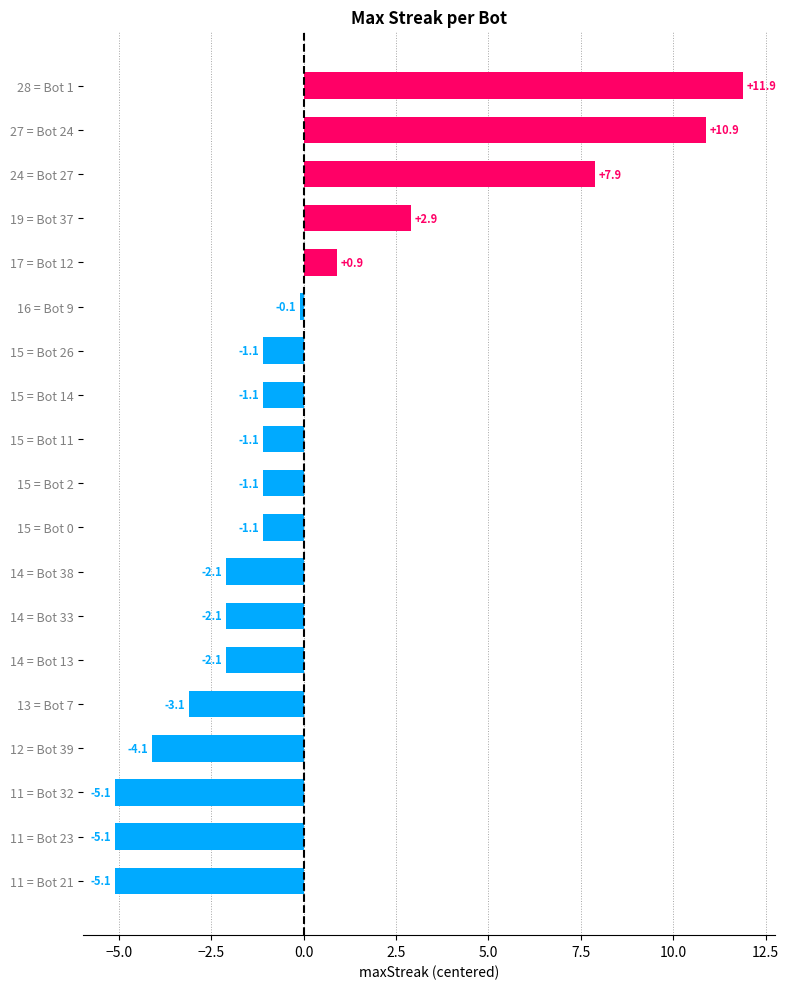

At which category does the chart reach its peak across all series?

28 = Bot 1